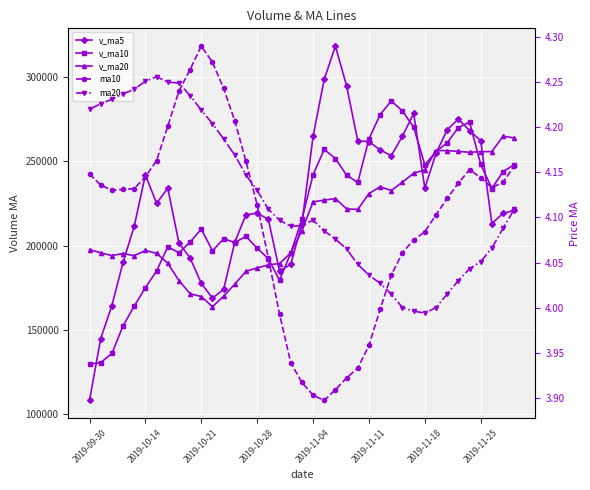

Which series has the largest range (max minus min)?

v_ma5